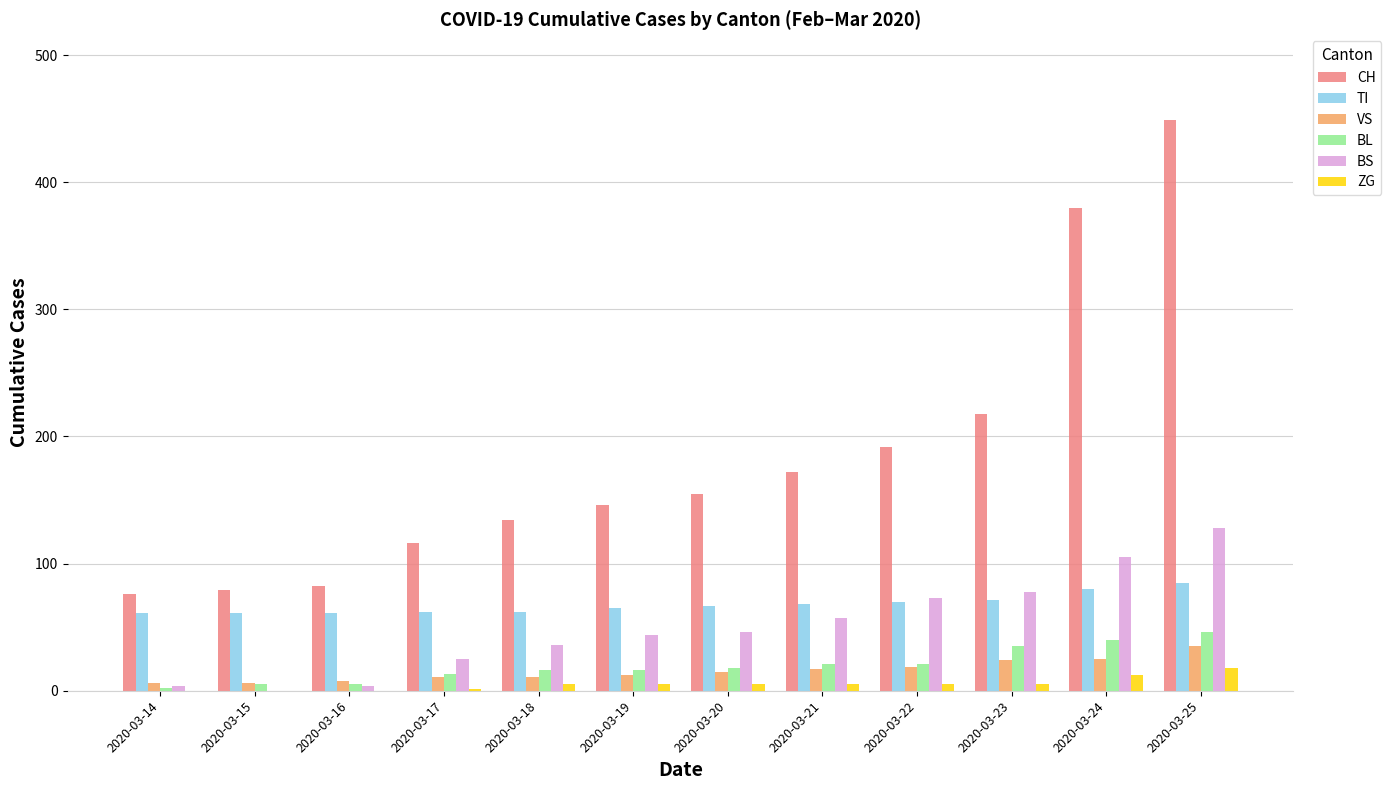

How many series are shown in this chart?

6